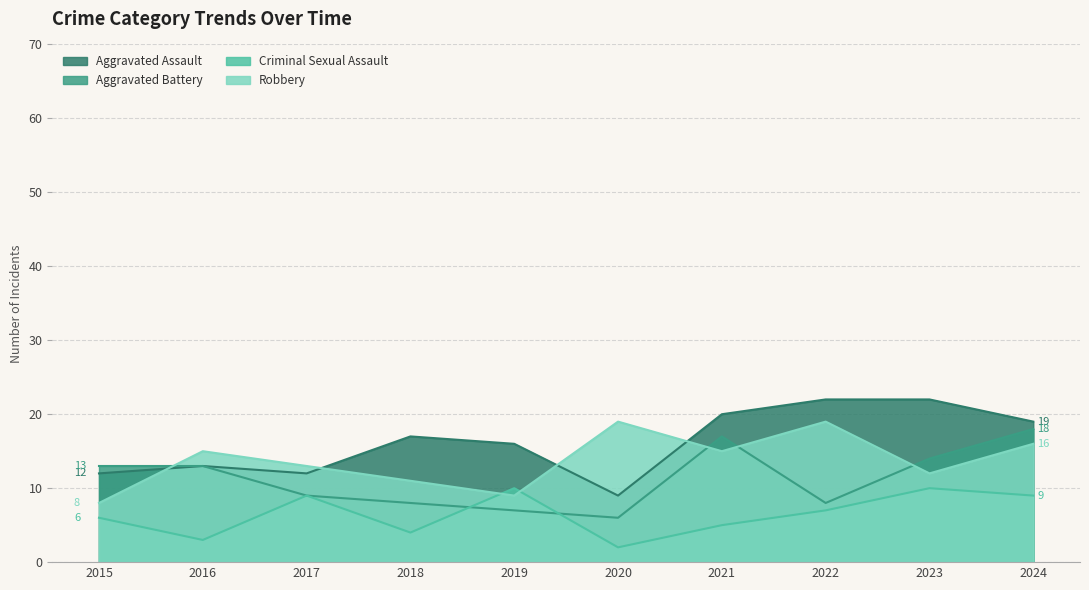

What is the spread (max minus min) of values at 2019?

9